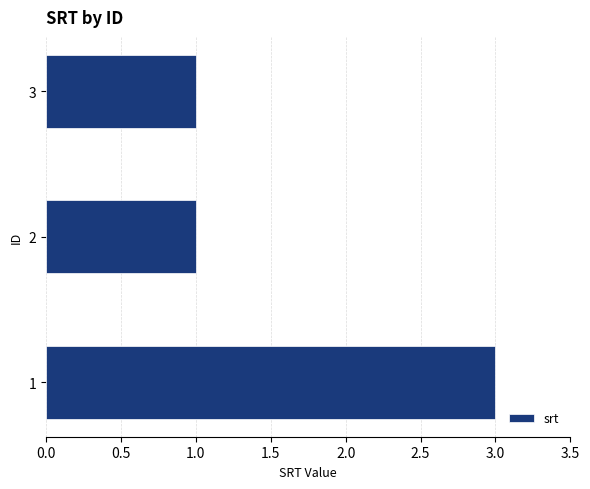

What is the maximum value shown in the chart?

3